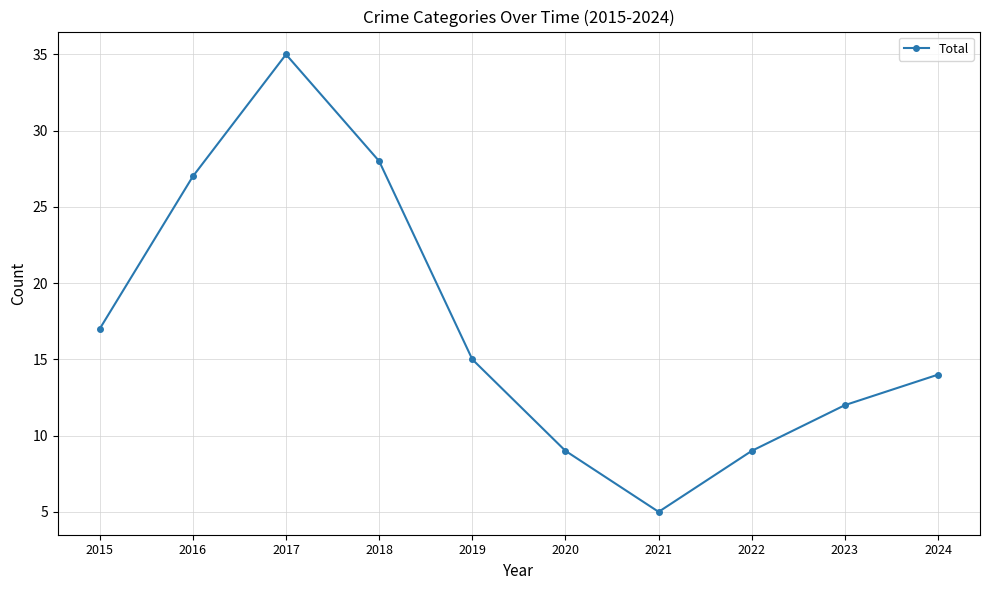

How many data points does each series have?

10